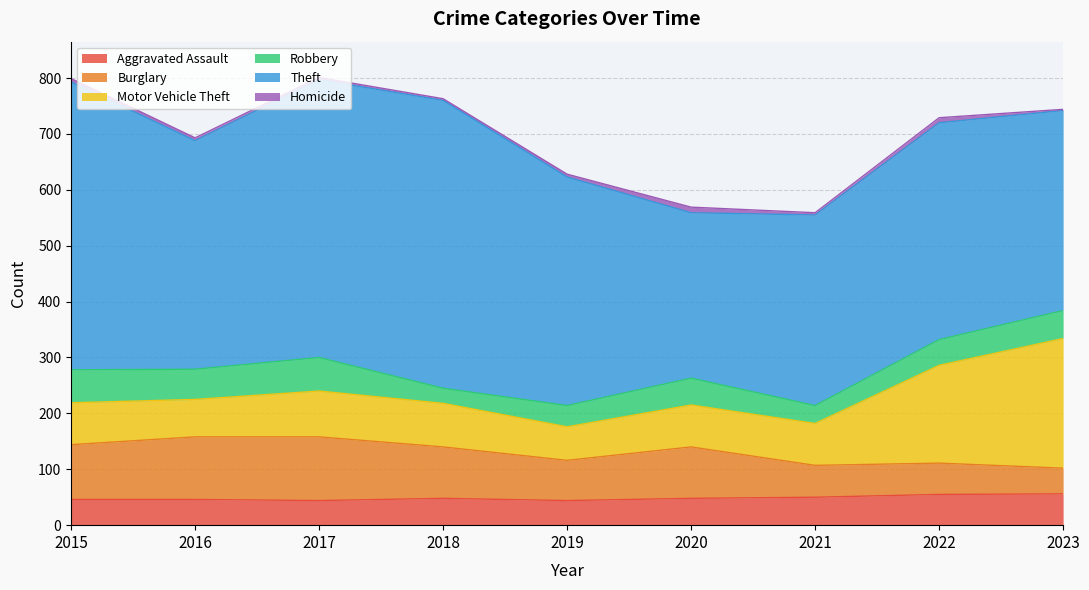

In Aggravated Assault, how many points are lower than both neighbors (excluding endpoints)?

2